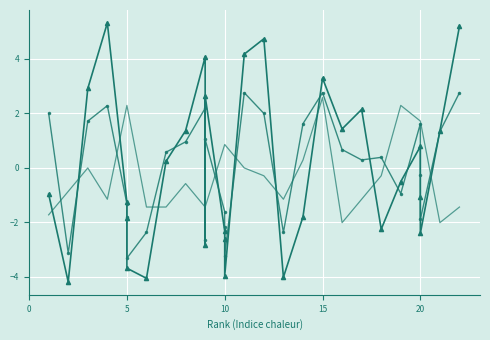

Is the value of G at 18 greater than the value of Age at 0?

No